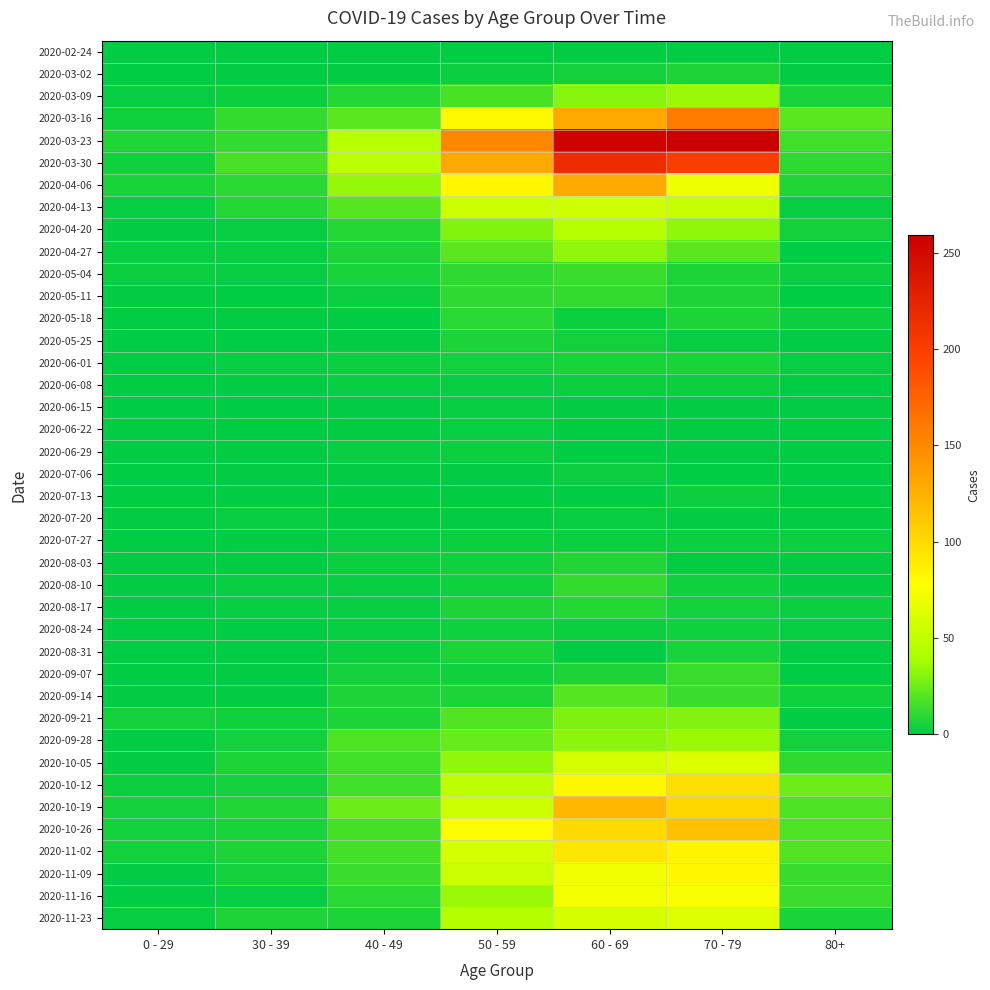

List the series in order of their peak value, lowest first.

2020-02-24, 2020-06-15, 2020-06-22, 2020-07-20, 2020-06-08, 2020-06-29, 2020-07-06, 2020-07-13, 2020-07-27, 2020-08-24, 2020-06-01, 2020-03-02, 2020-05-25, 2020-08-31, 2020-08-03, 2020-08-17, 2020-05-18, 2020-05-11, 2020-08-10, 2020-05-04, 2020-09-07, 2020-09-14, 2020-09-21, 2020-04-27, 2020-03-09, 2020-09-28, 2020-04-20, 2020-04-13, 2020-10-05, 2020-11-23, 2020-11-16, 2020-11-09, 2020-11-02, 2020-10-12, 2020-10-26, 2020-10-19, 2020-04-06, 2020-03-16, 2020-03-30, 2020-03-23